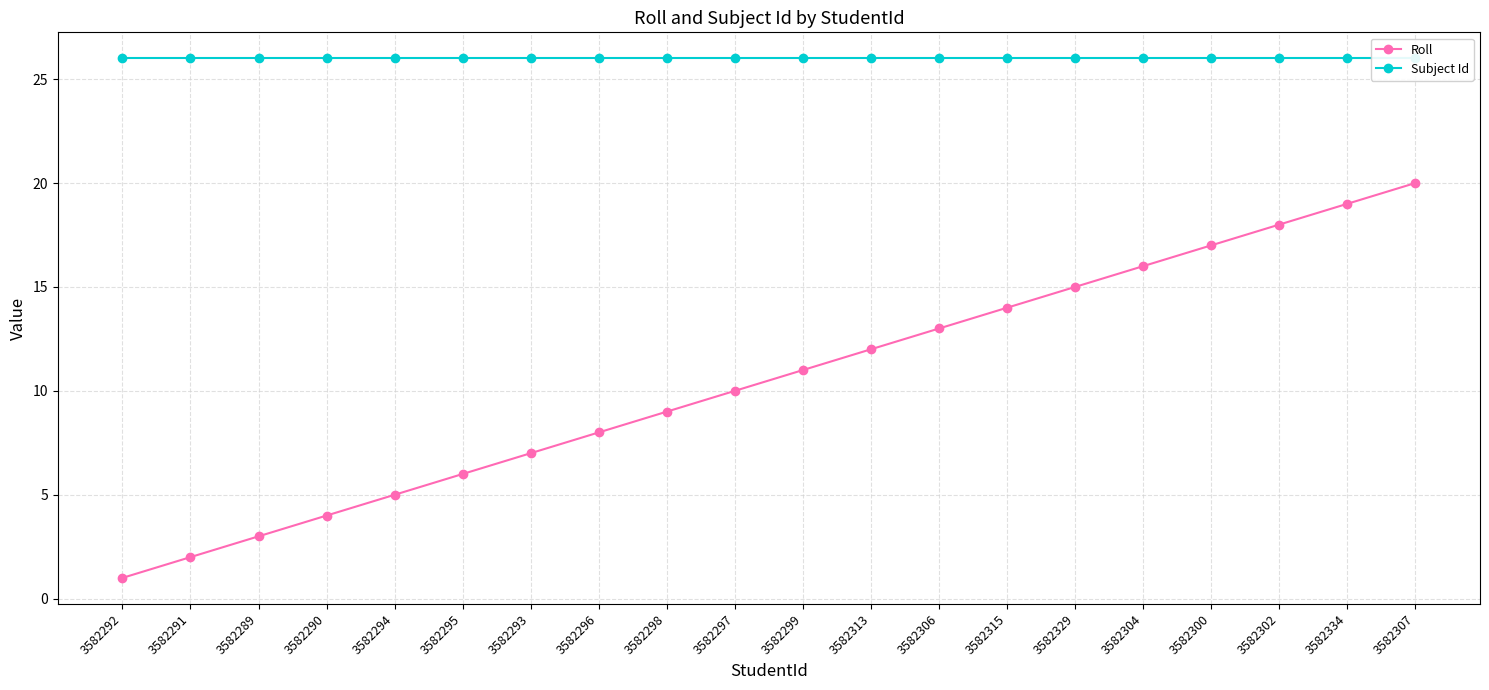

True or false: Roll has a value of 6 at 3582298.

False